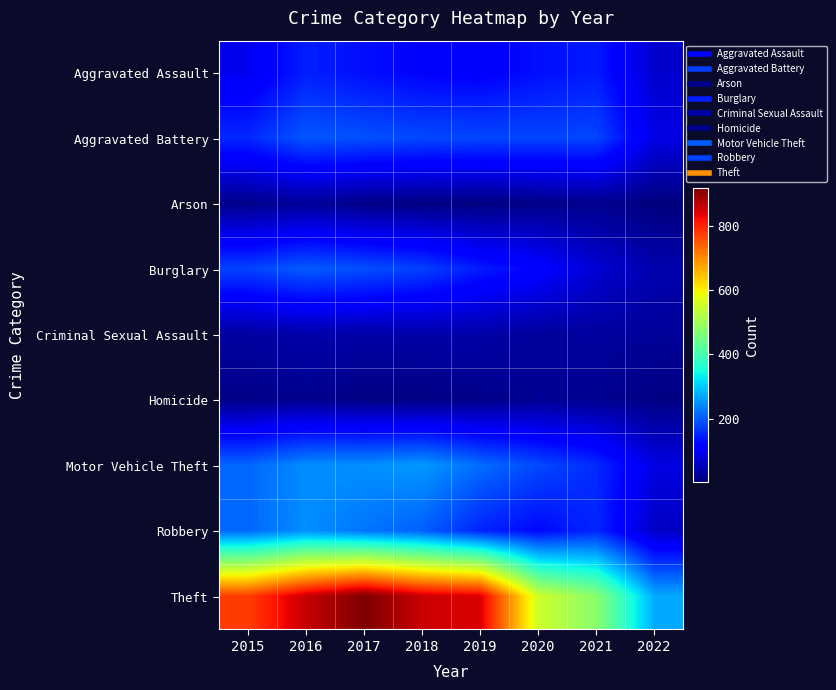

Reading right to left, transcribe all the data shown in this chart.

Aggravated Assault: 2022=68	2021=142	2020=131	2019=113	2018=119	2017=131	2016=146	2015=95
Aggravated Battery: 2022=86	2021=181	2020=180	2019=182	2018=183	2017=191	2016=196	2015=154
Arson: 2022=4	2021=17	2020=12	2019=6	2018=8	2017=12	2016=25	2015=15
Burglary: 2022=43	2021=71	2020=116	2019=143	2018=176	2017=189	2016=201	2015=178
Criminal Sexual Assault: 2022=26	2021=30	2020=28	2019=37	2018=38	2017=37	2016=39	2015=31
Homicide: 2022=9	2021=20	2020=22	2019=14	2018=8	2017=8	2016=18	2015=13
Motor Vehicle Theft: 2022=84	2021=156	2020=184	2019=216	2018=256	2017=247	2016=245	2015=211
Robbery: 2022=60	2021=153	2020=124	2019=150	2018=204	2017=224	2016=247	2015=212
Theft: 2022=271	2021=474	2020=551	2019=841	2018=856	2017=916	2016=858	2015=774